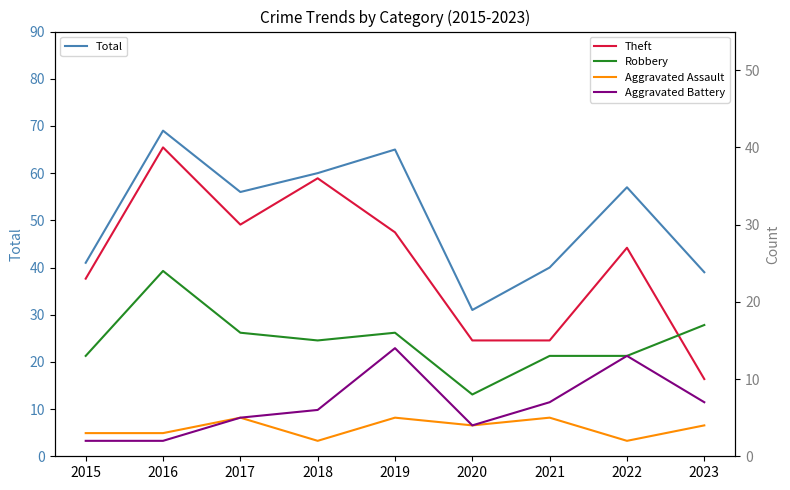

Rank the series at 2015 from highest to lowest value.

Total, Theft, Robbery, Aggravated Assault, Aggravated Battery